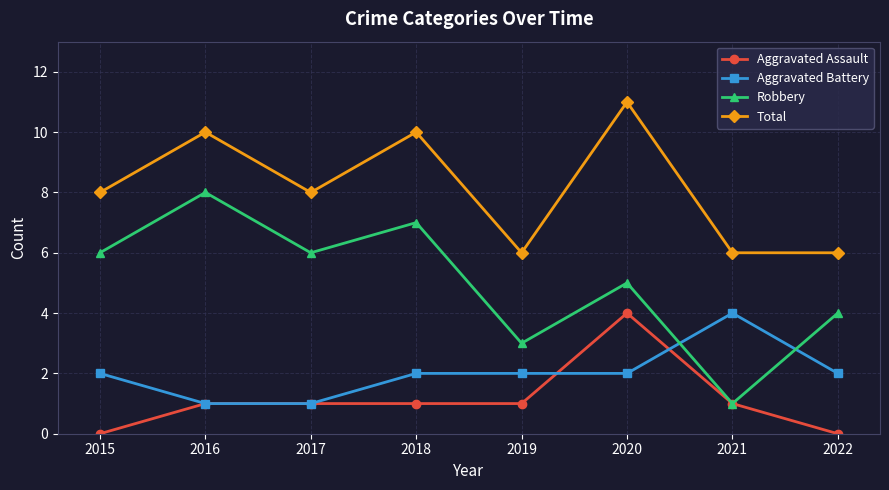

At which label does Robbery reach its minimum?

2021